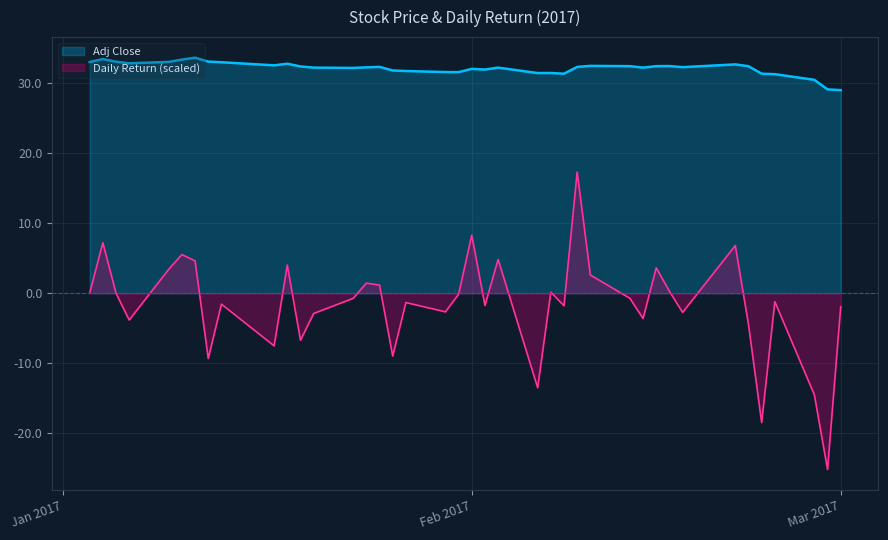

At how many categories does at least one series exceed -19?

40